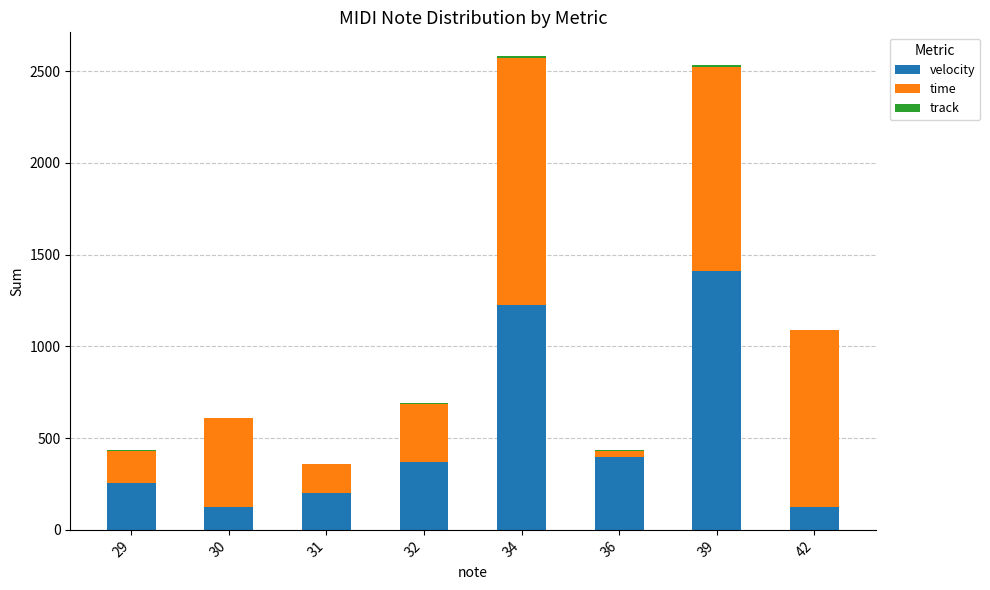

What is the maximum value for velocity?

1412